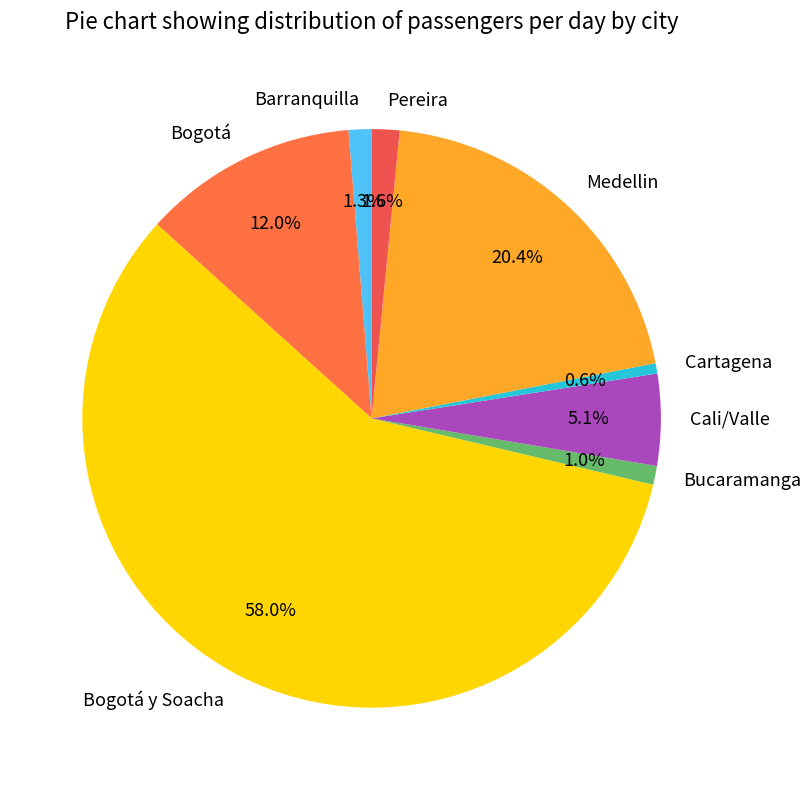

To the nearest percent, what is the difference between the Bucaramanga and Bogotá slice percentages?

11%